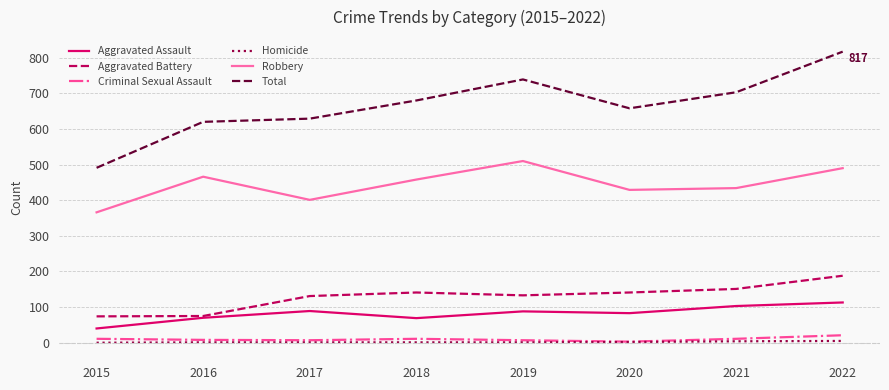

What is the greatest value displayed?

817